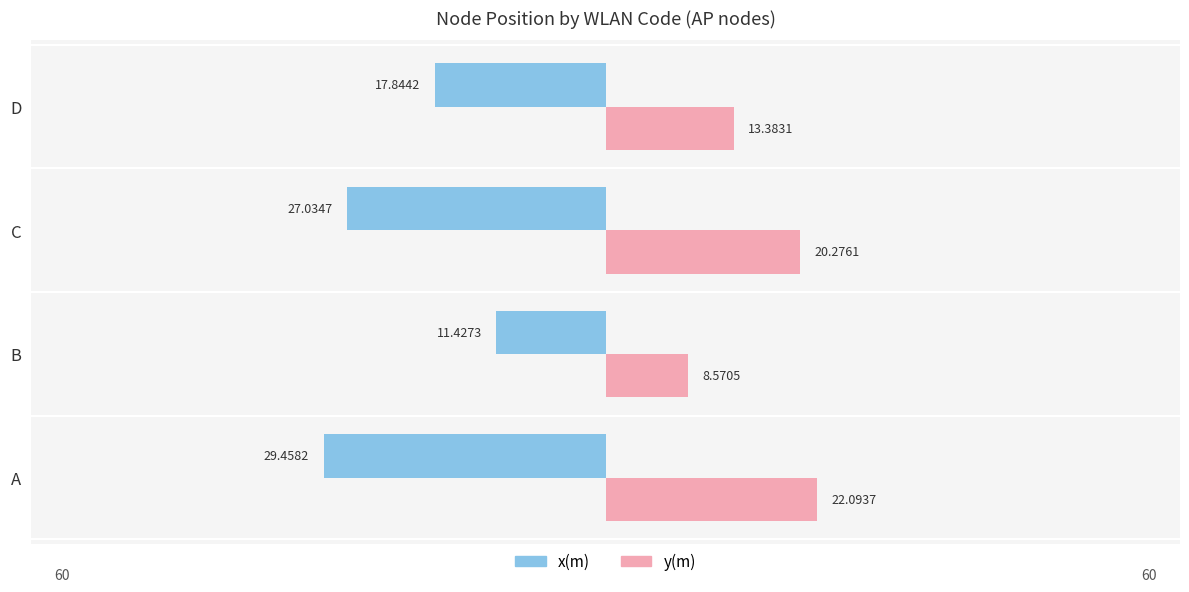

How many groups of bars are there?

4